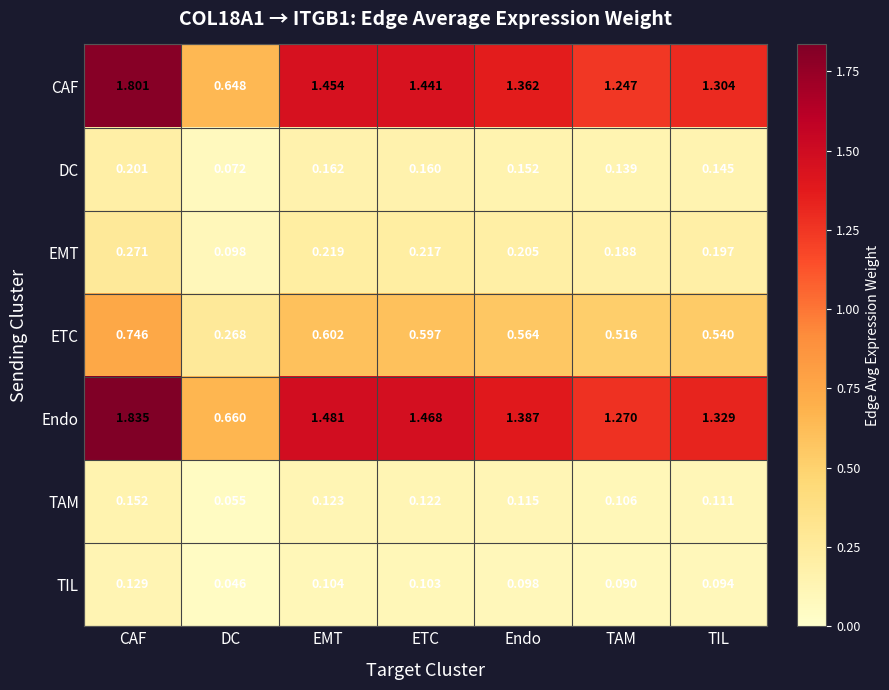

At DC, list the series in order from smallest to largest.

TIL, TAM, DC, EMT, ETC, CAF, Endo